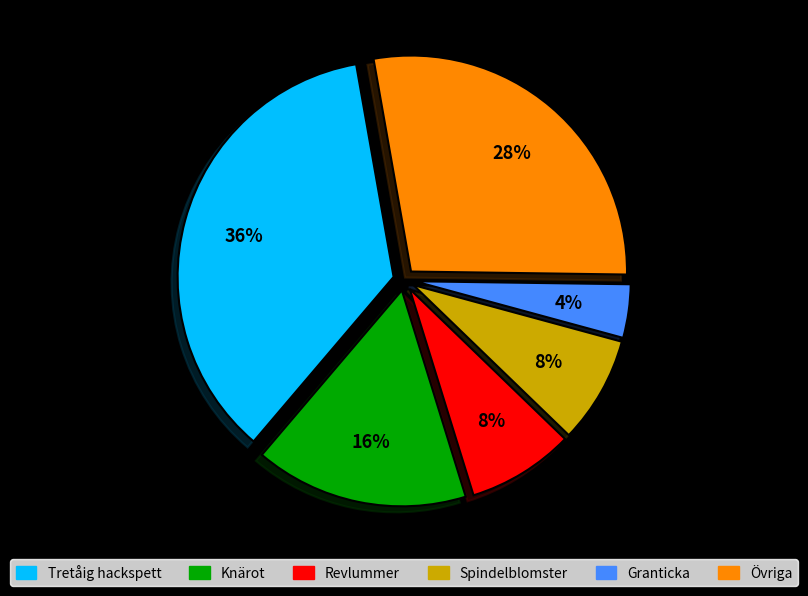

Approximately how many times larger is the value at Tretåig hackspett compared to Spindelblomster?

4.5